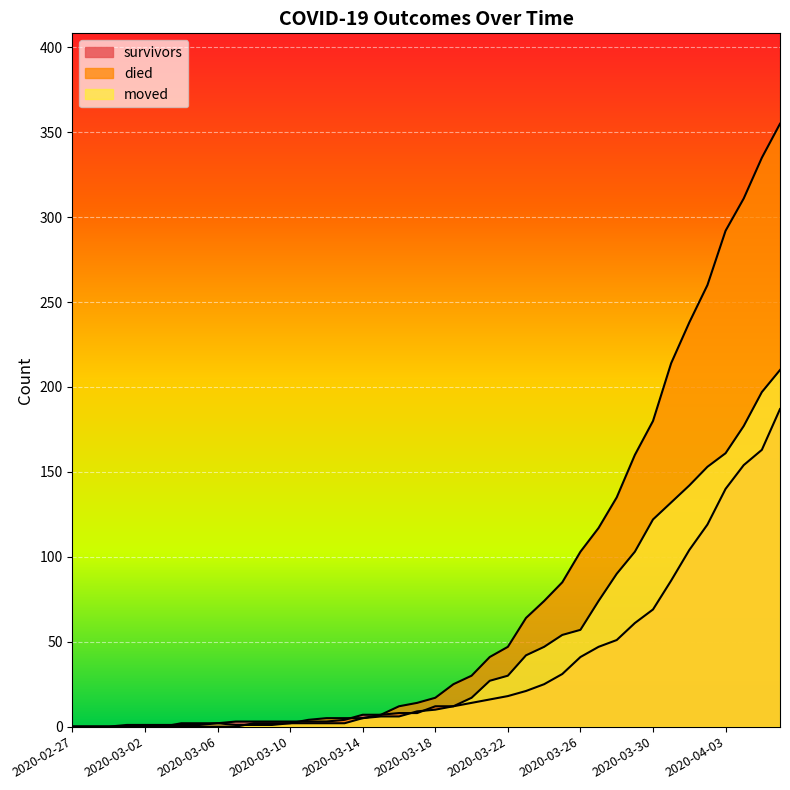

What are all the series names shown in the legend?

survivors, died, moved